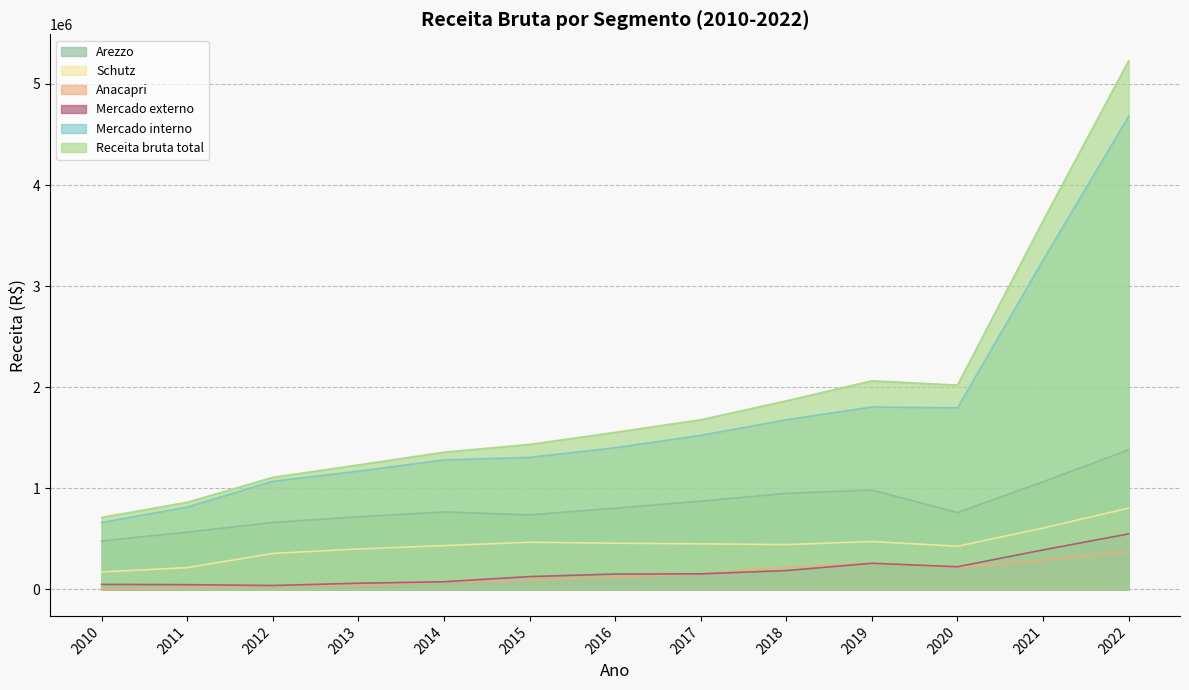

Where is the first local minimum for Schutz?

2018